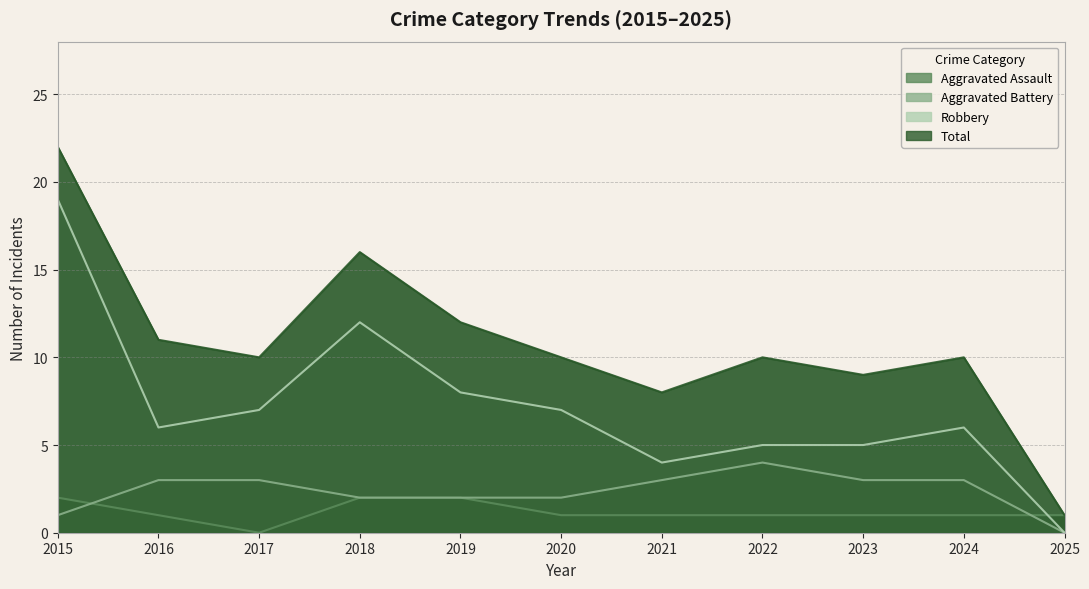

What is the value of the Robbery point at the 3rd from the left?

7